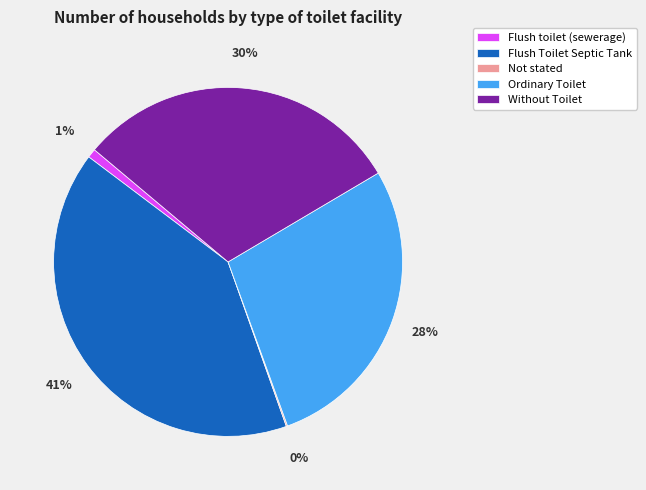

To the nearest percent, what is the combined percentage of Flush toilet (sewerage) and Ordinary Toilet?

29%